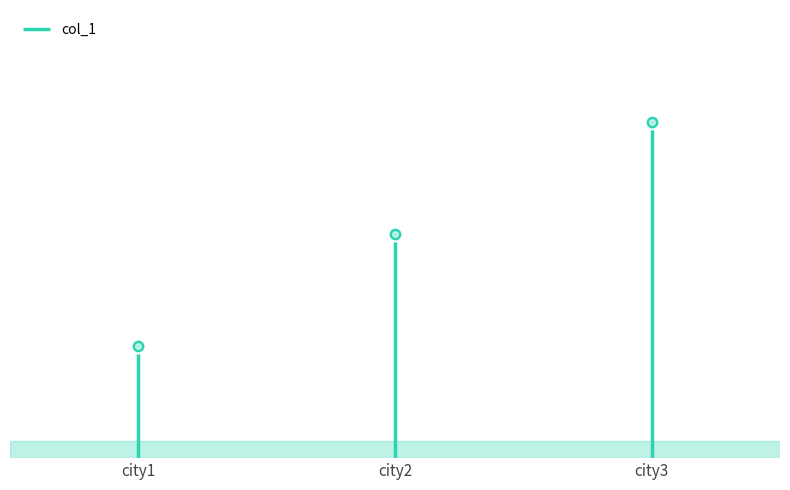

Which has a higher value, city1 or city2?

city2